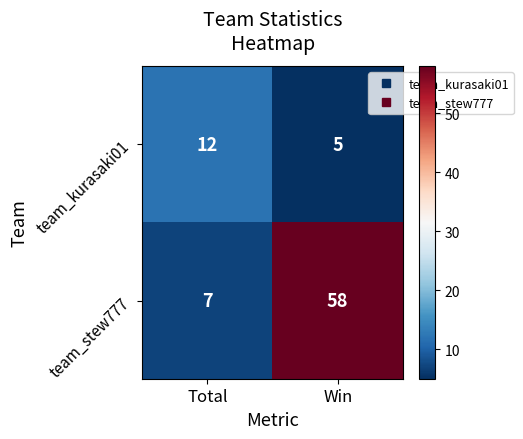

Reading left to right, what are all the values shown in this chart?

team_kurasaki01: 12	5
team_stew777: 7	58